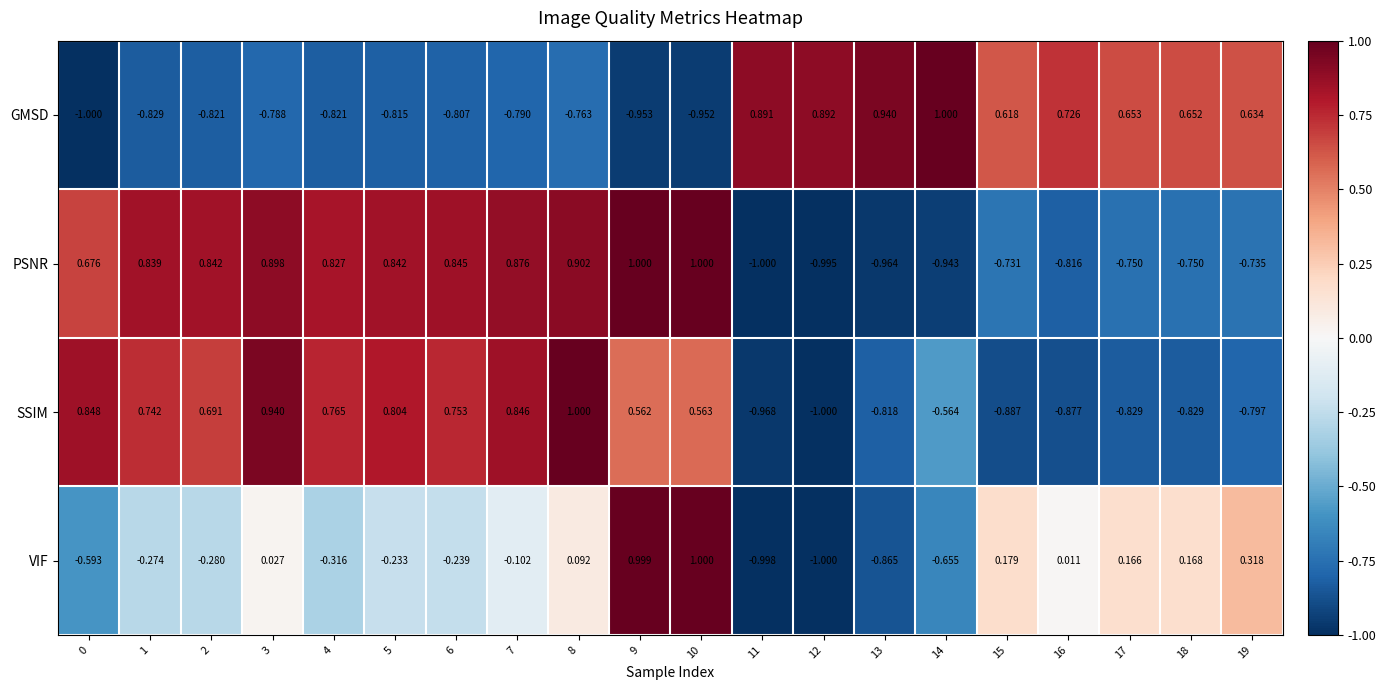

Which series changed the most between 0 and 2?

VIF